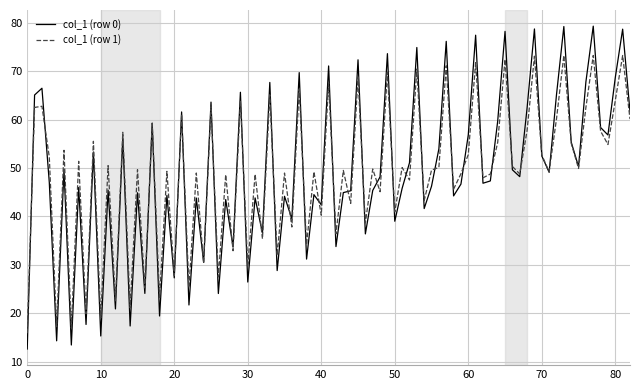

What are all the series names shown in the legend?

col_1 (row 0), col_1 (row 1)